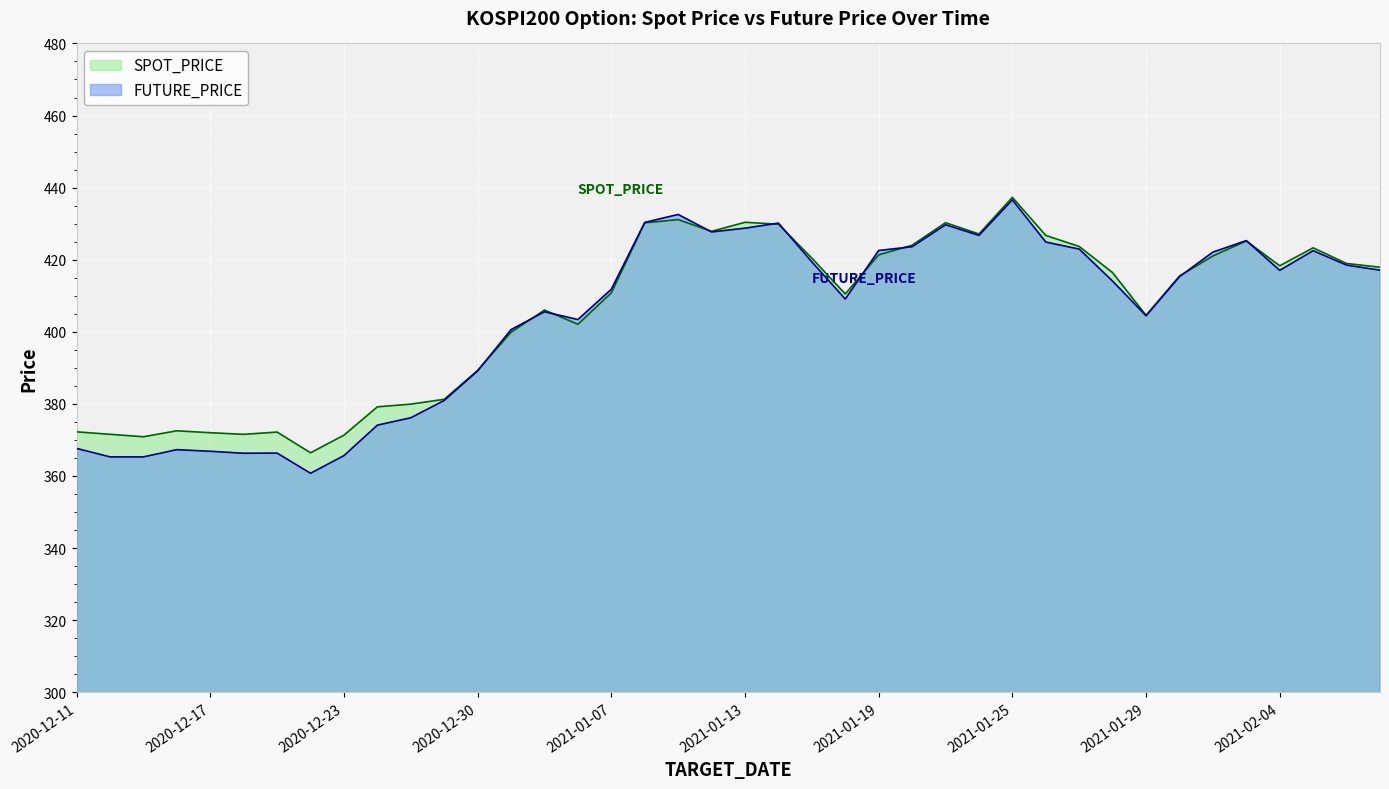

List the series in order of their peak value, lowest first.

FUTURE_PRICE, SPOT_PRICE